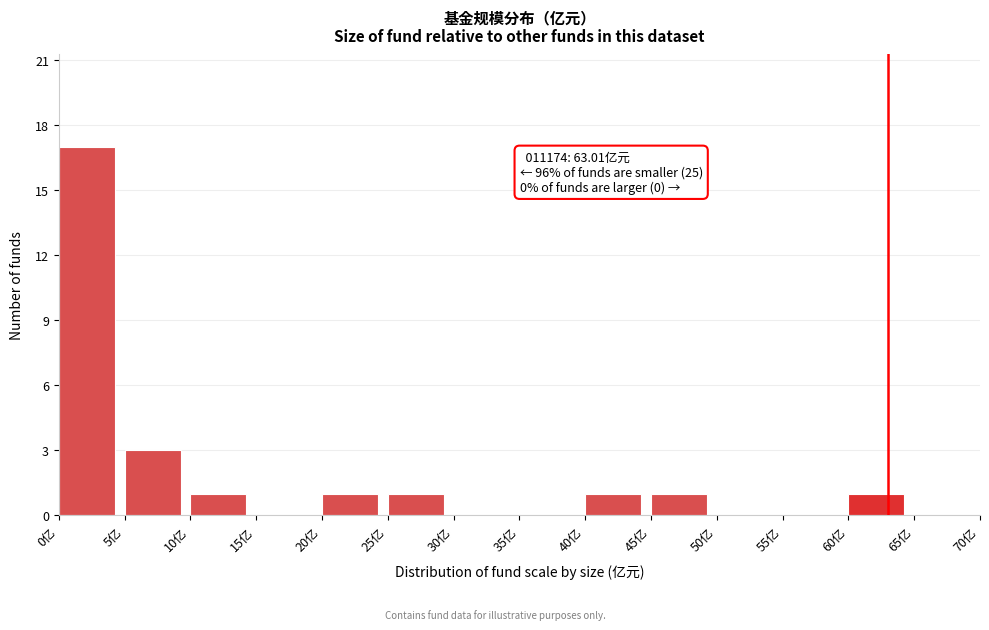

Over which range of the x-axis is the bar tallest?

0 to 5